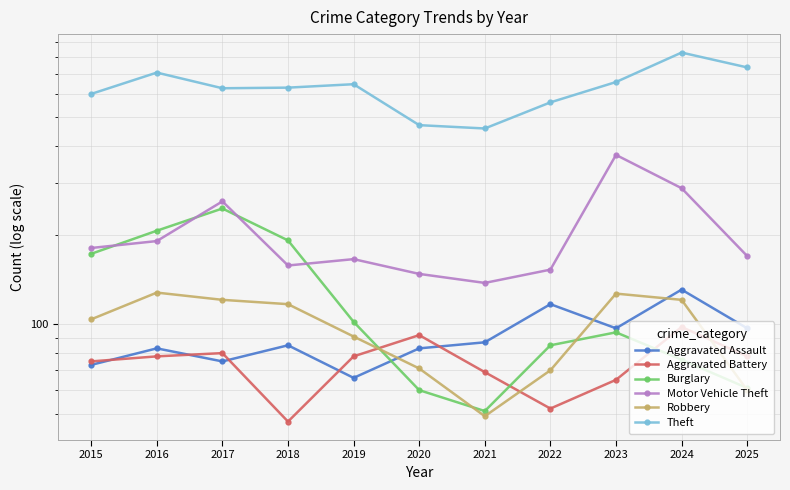

The value of Theft at 2021 is 458. True or false?

True